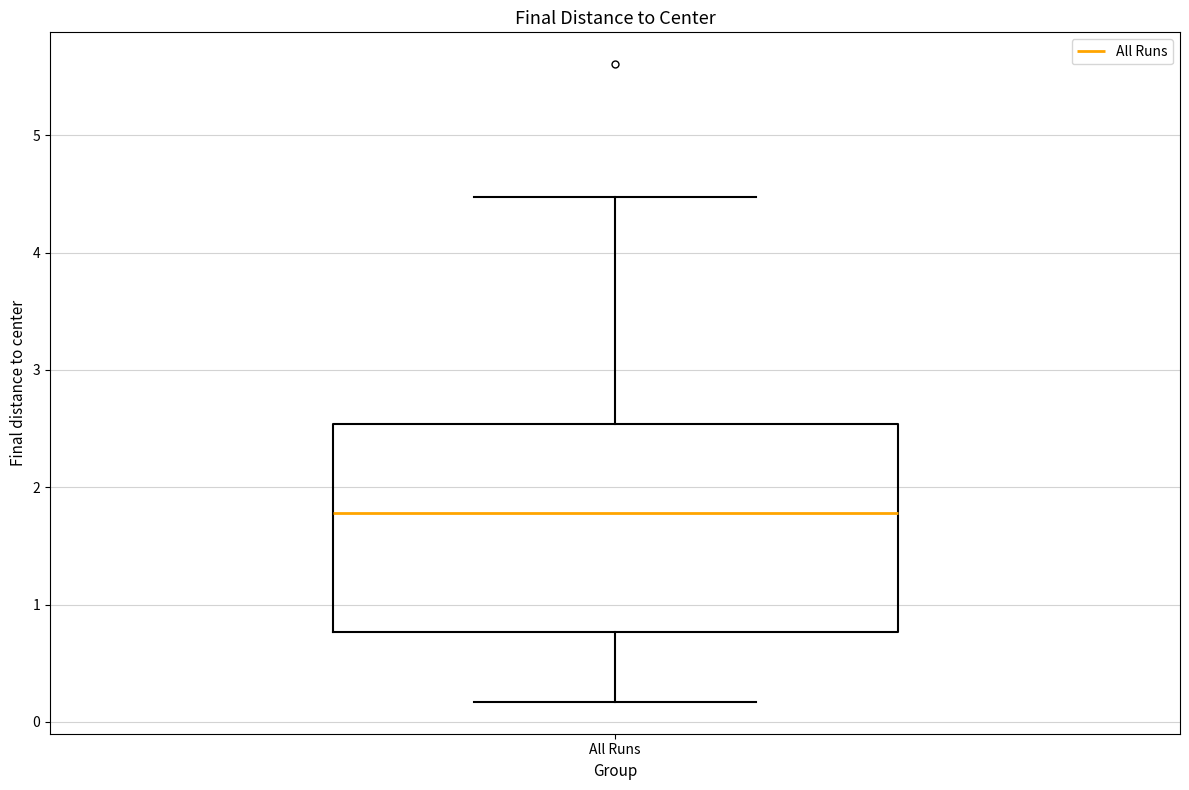

Read this box plot against the y-axis: the position of the median line, the range covered by the box, and the ends of both whiskers. The values are not printed on the chart, so give them approximately, as read against the axis.

median 1.8, box 0.8 to 2.5, whiskers 0.2 to 4.5